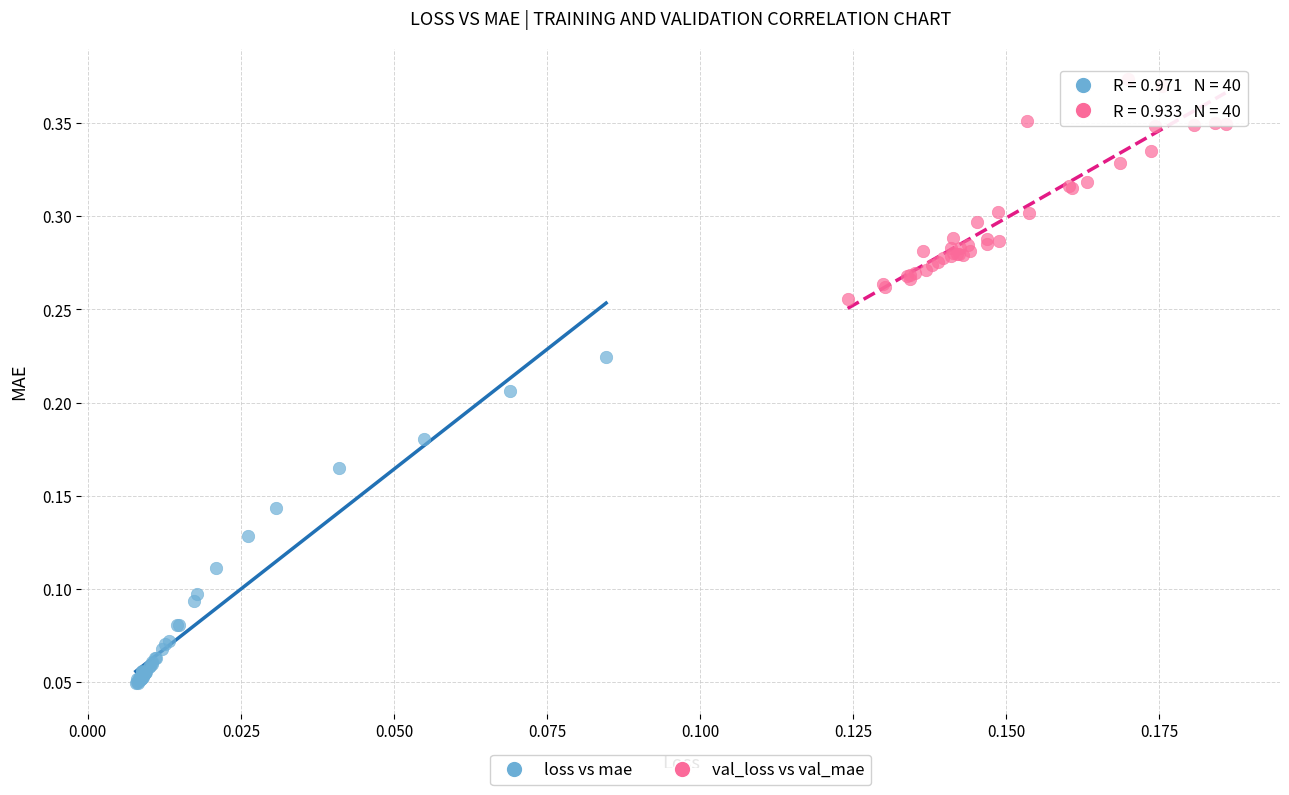

Which series contains the lowest Y value?

loss vs mae